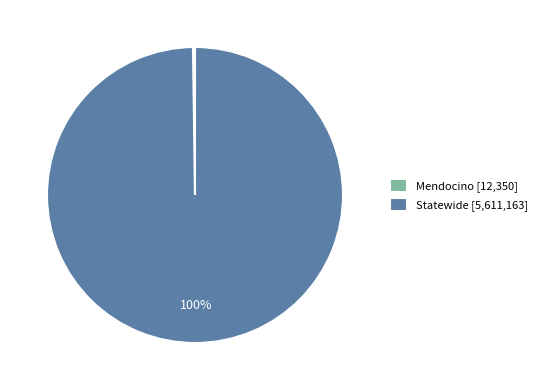

To the nearest percent, what percentage of the pie is Statewide?

100%